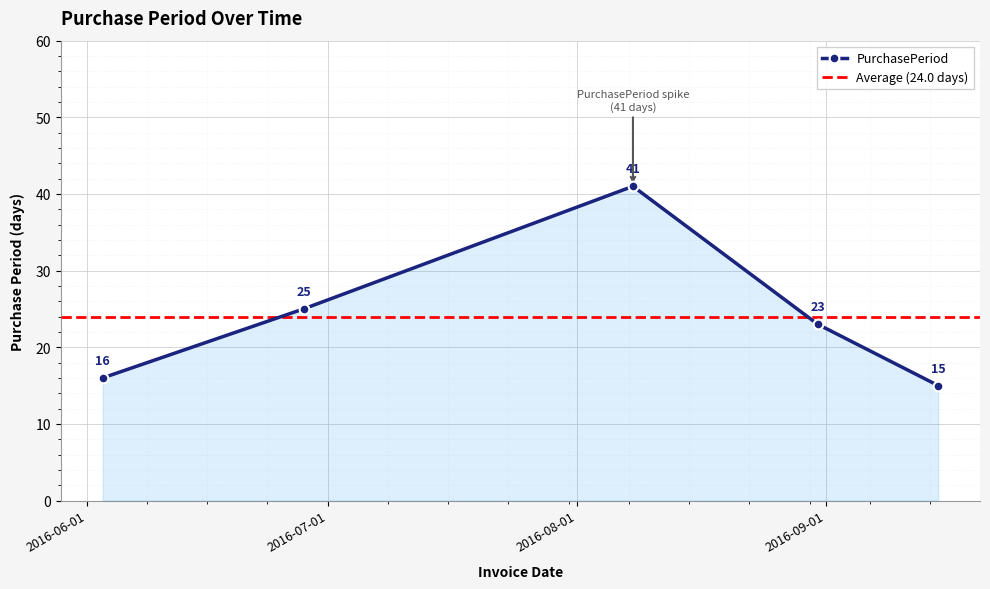

True or false: the data has more than 2 interior local peaks.

False